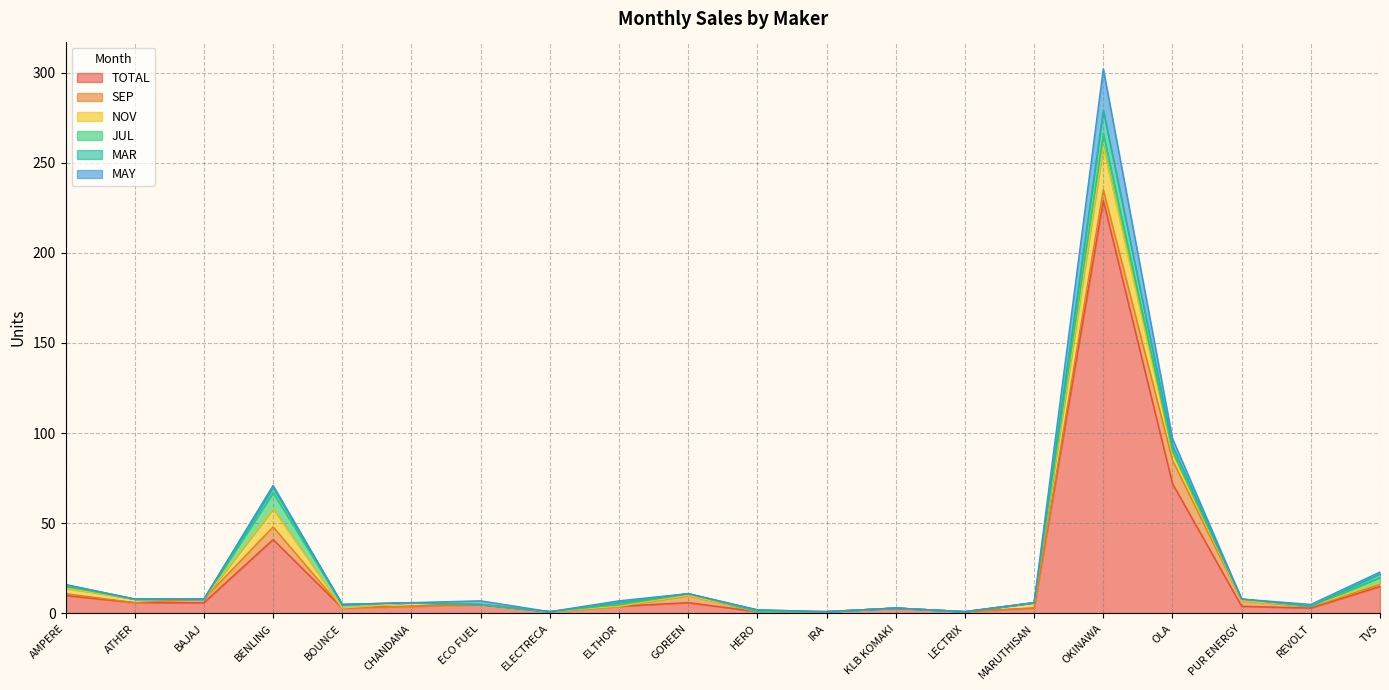

What are all the series names shown in the legend?

TOTAL, SEP, NOV, JUL, MAR, MAY